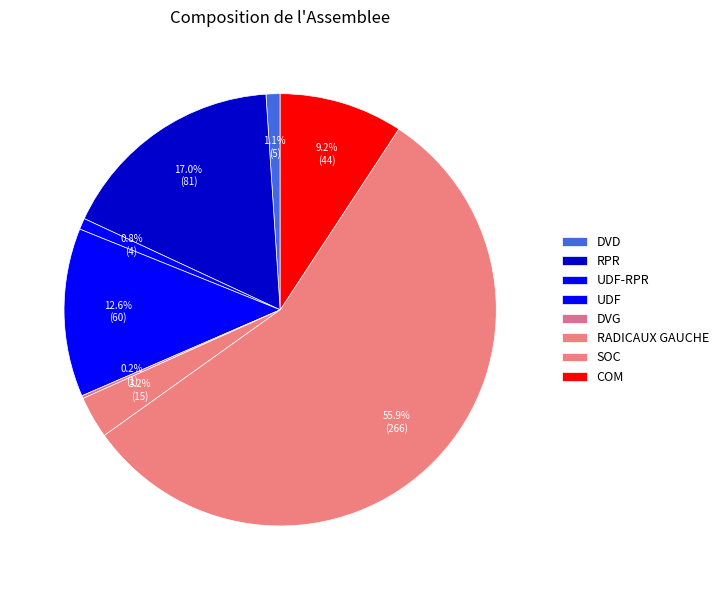

To the nearest percent, what portion does UDF-RPR represent?

1%